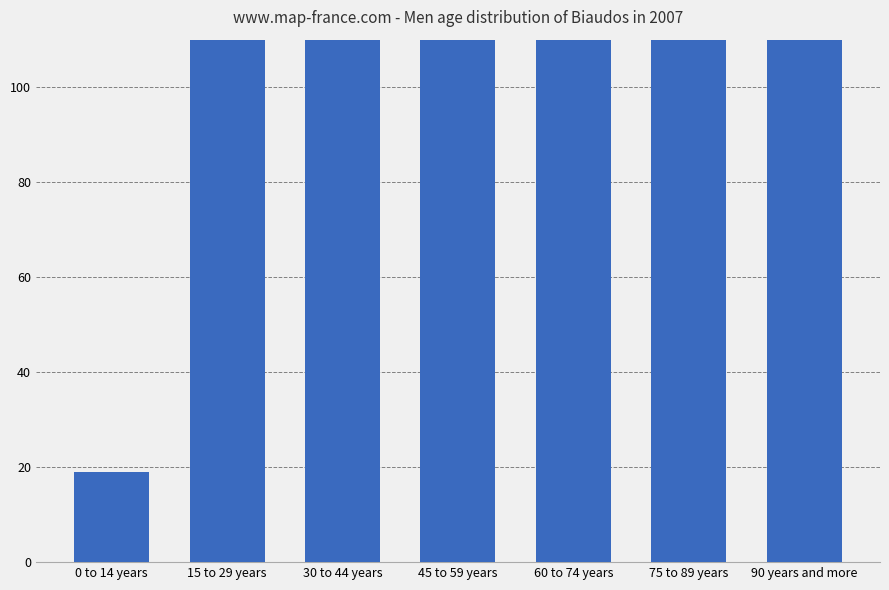

How many bars are there in total?

7